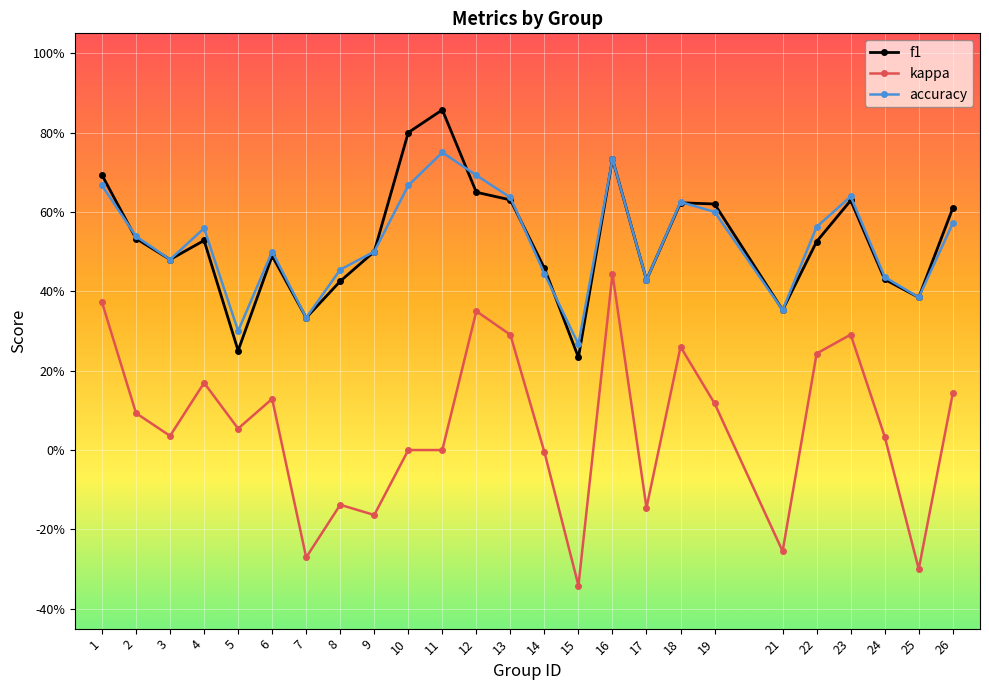

Which series has the largest total across all categories?

f1